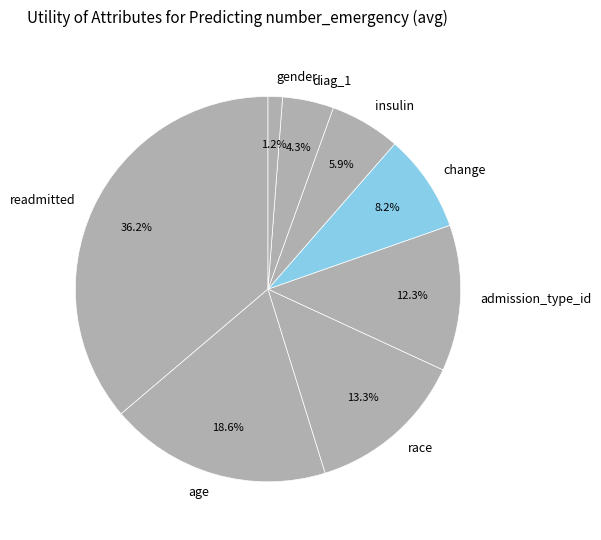

Which category has the smallest portion of the pie?

gender